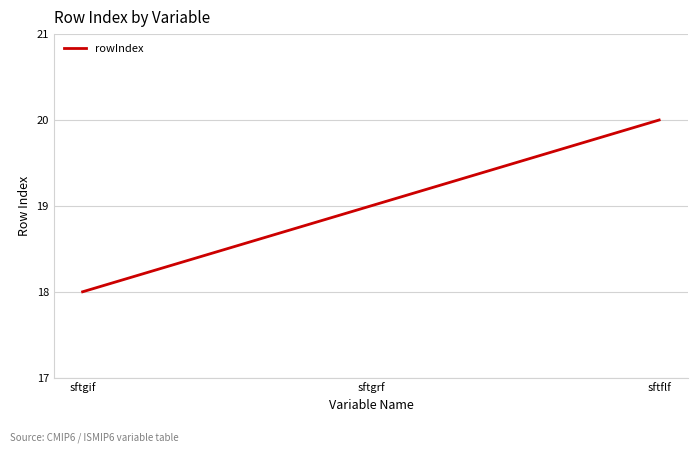

What is the difference between the maximum and second lowest values?

1